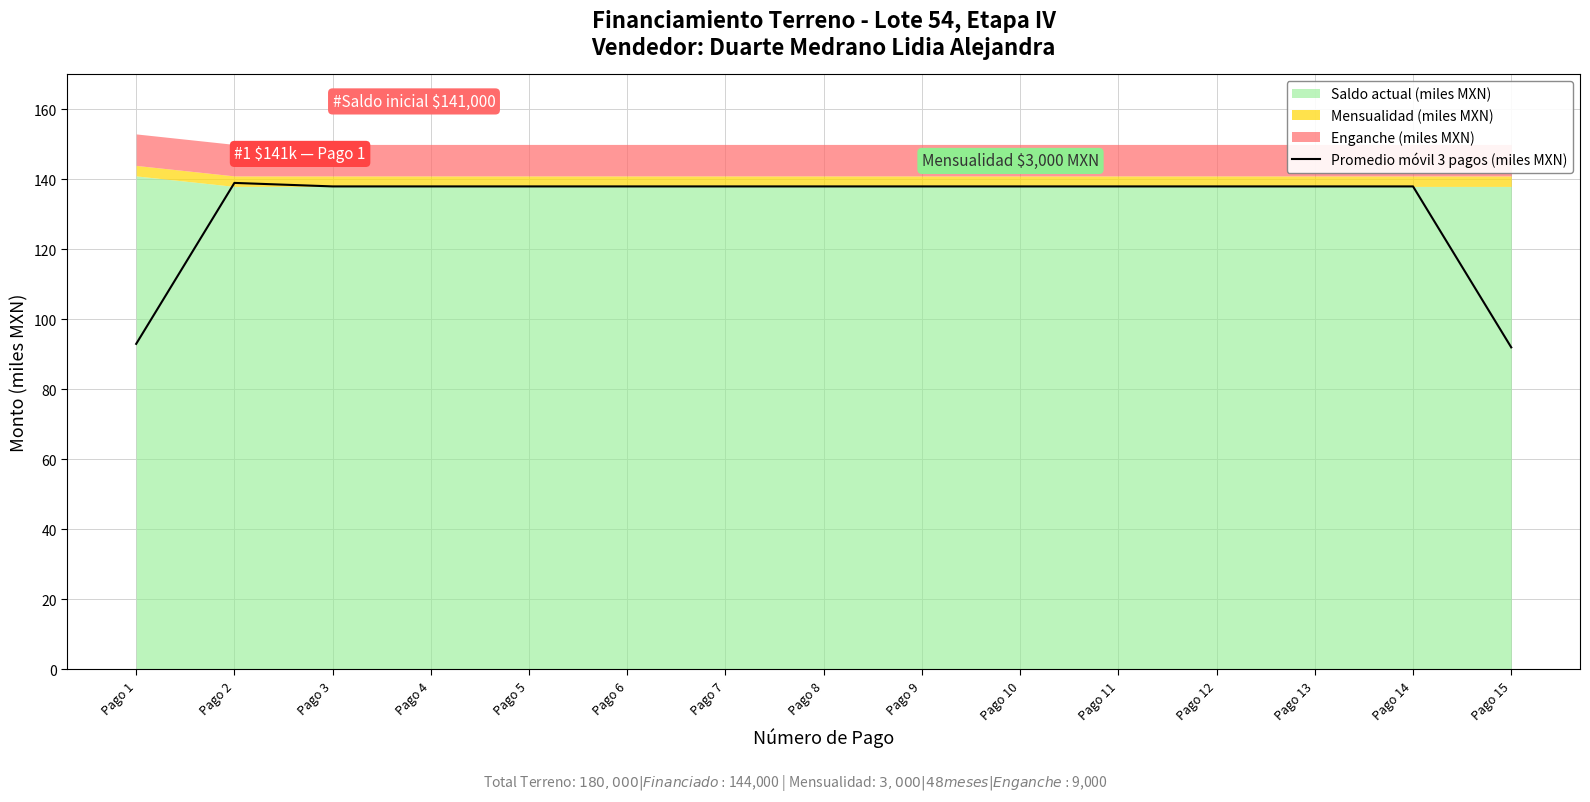

True or false: there are more than 2 points higher than both neighbors.

False